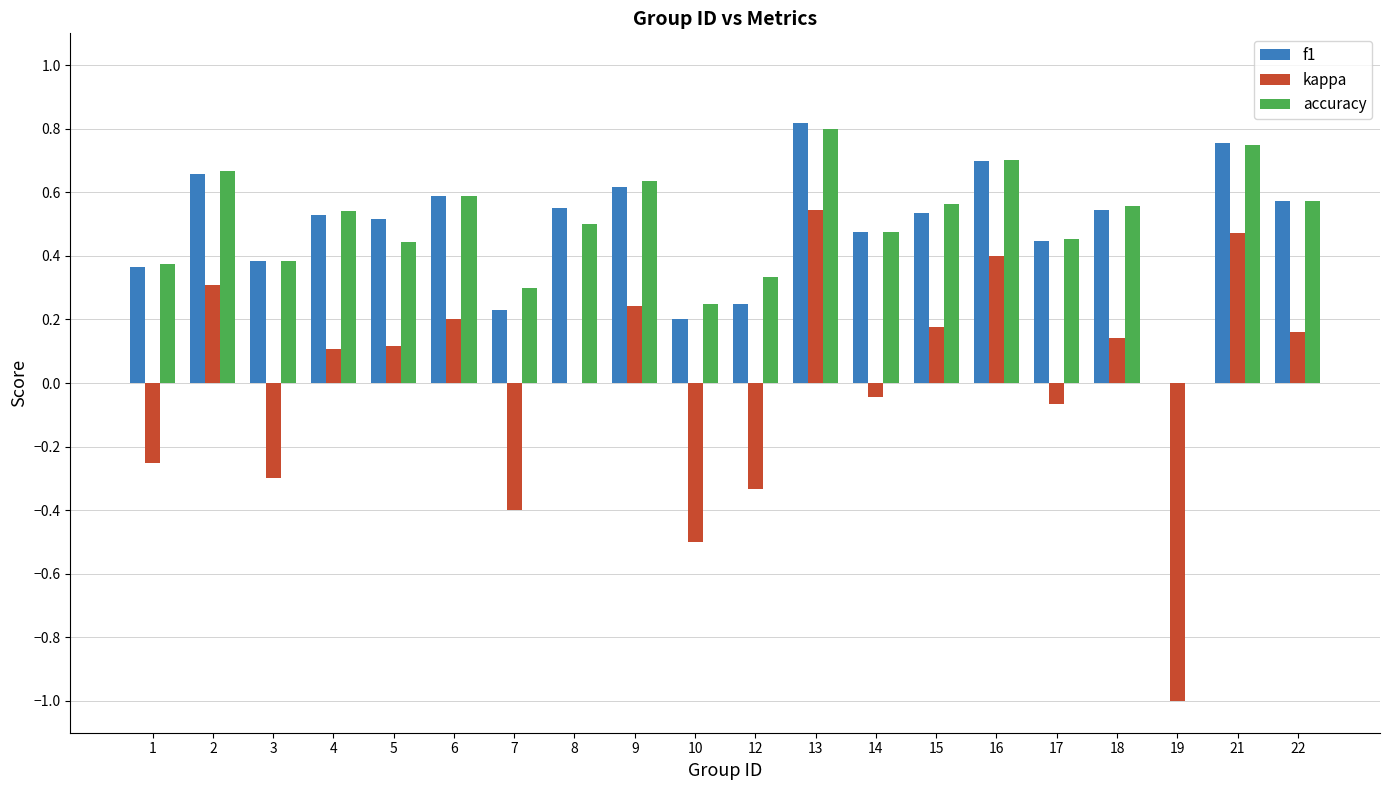

Count the number of categories in the chart.

20